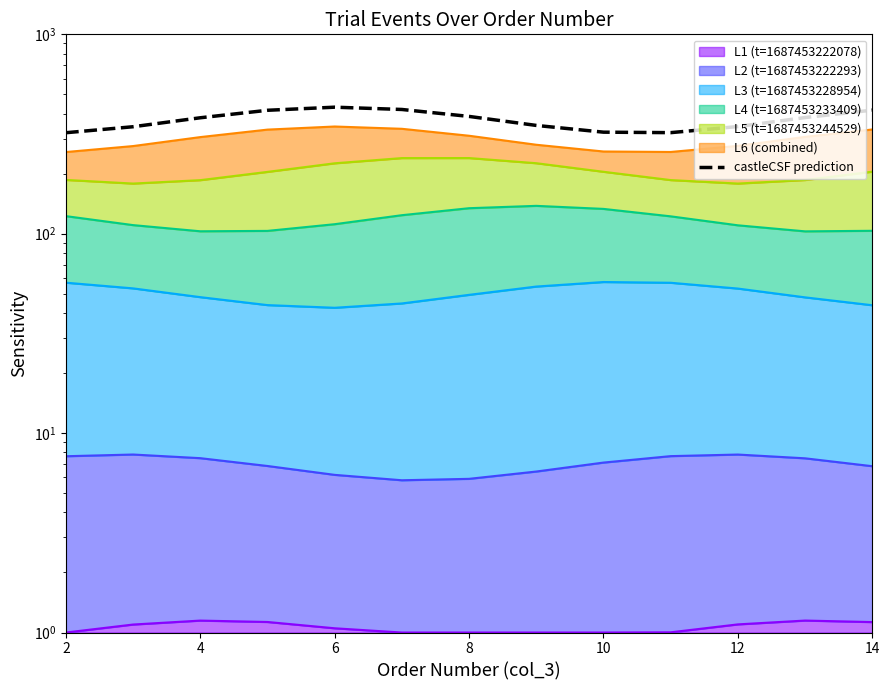

What is the value of the 6th point from the left?

419.9